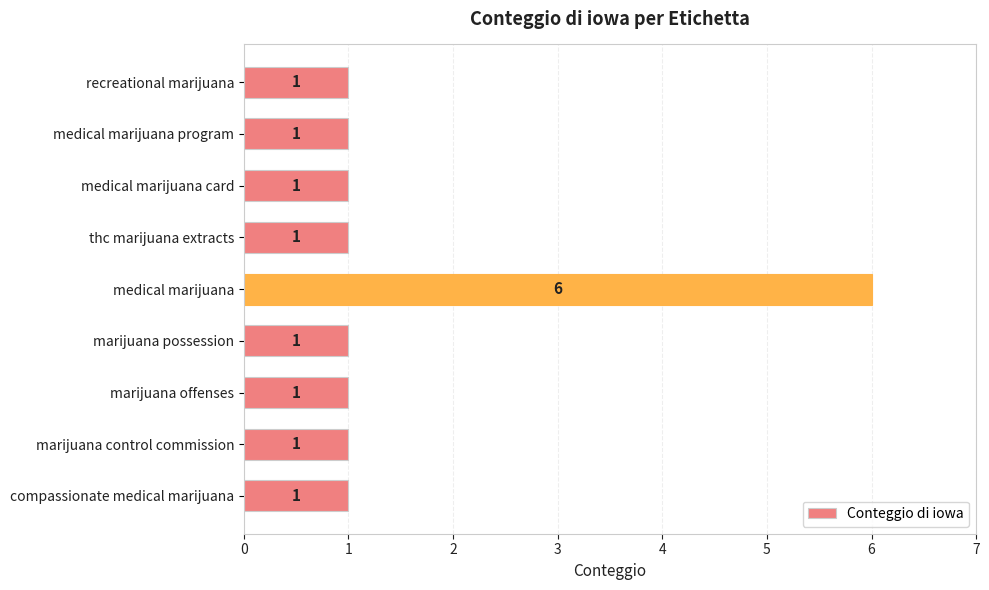

Reading bottom to top, list all the values displayed in this chart.

compassionate medical marijuana=1	marijuana control commission=1	marijuana offenses=1	marijuana possession=1	medical marijuana=6	thc marijuana extracts=1	medical marijuana card=1	medical marijuana program=1	recreational marijuana=1